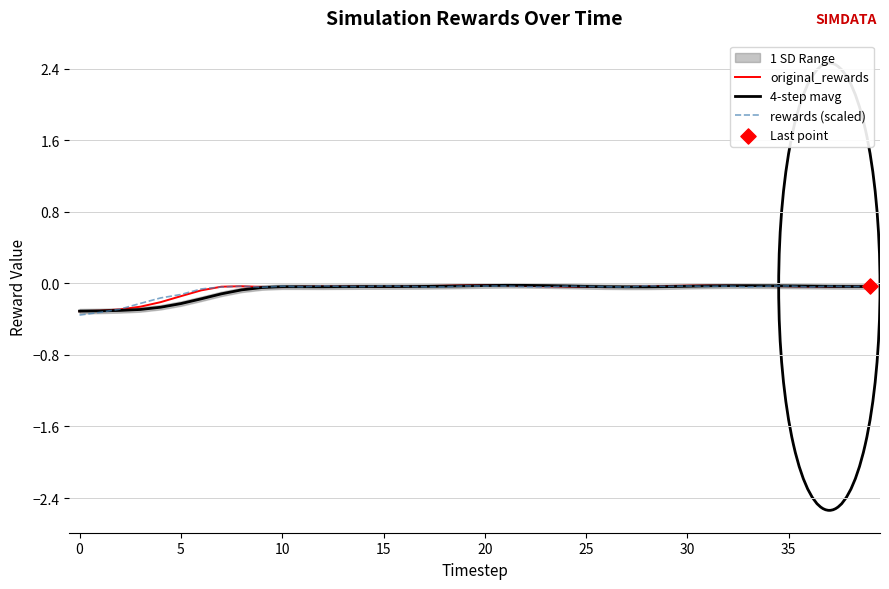

Which series has the largest total across all categories?

original_rewards